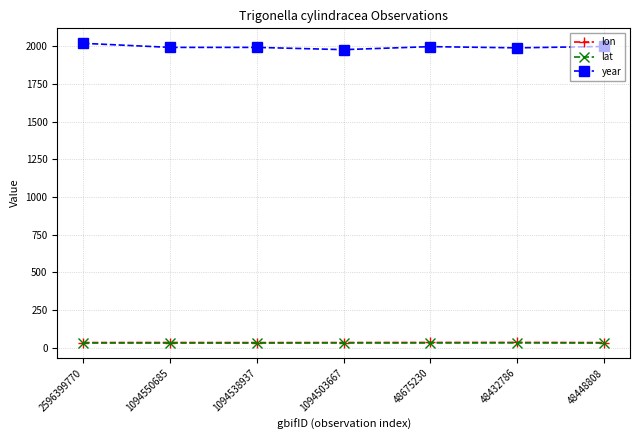

The value of year at 48432786 is 3362.3. True or false?

False